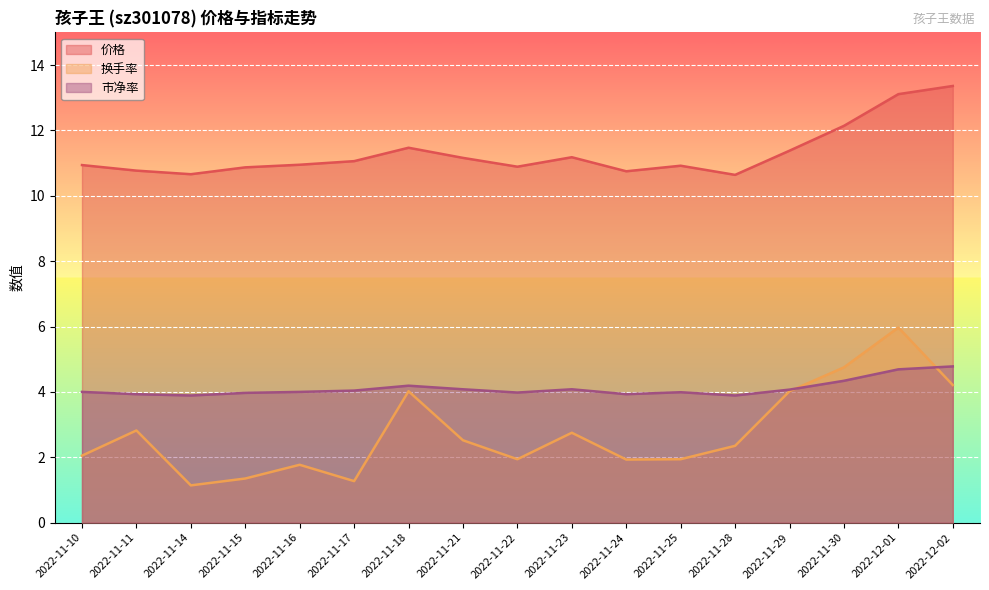

What is the label of the 1st point from the left?

2022-11-10